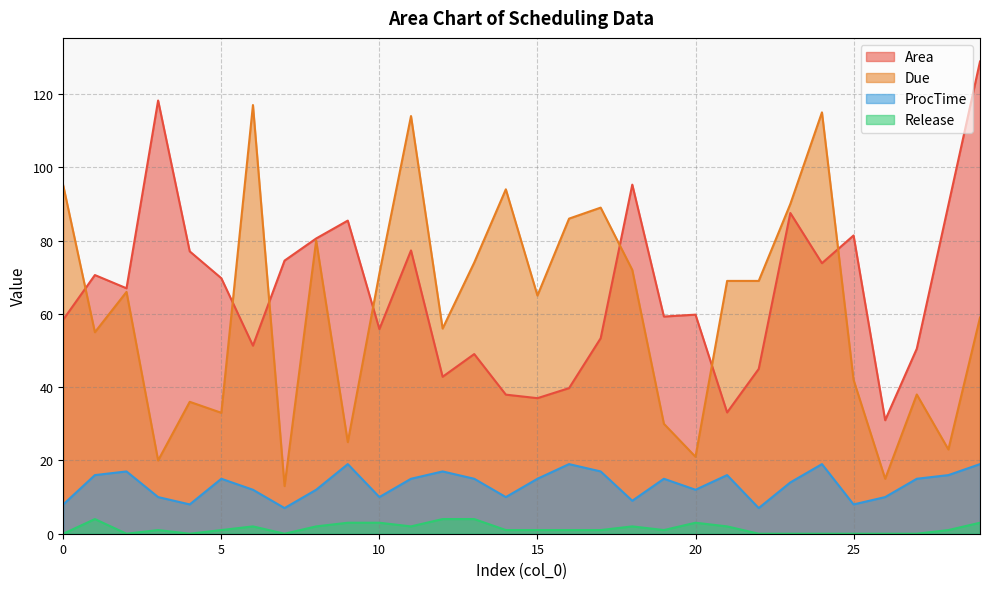

What is the maximum value for ProcTime?

19.0